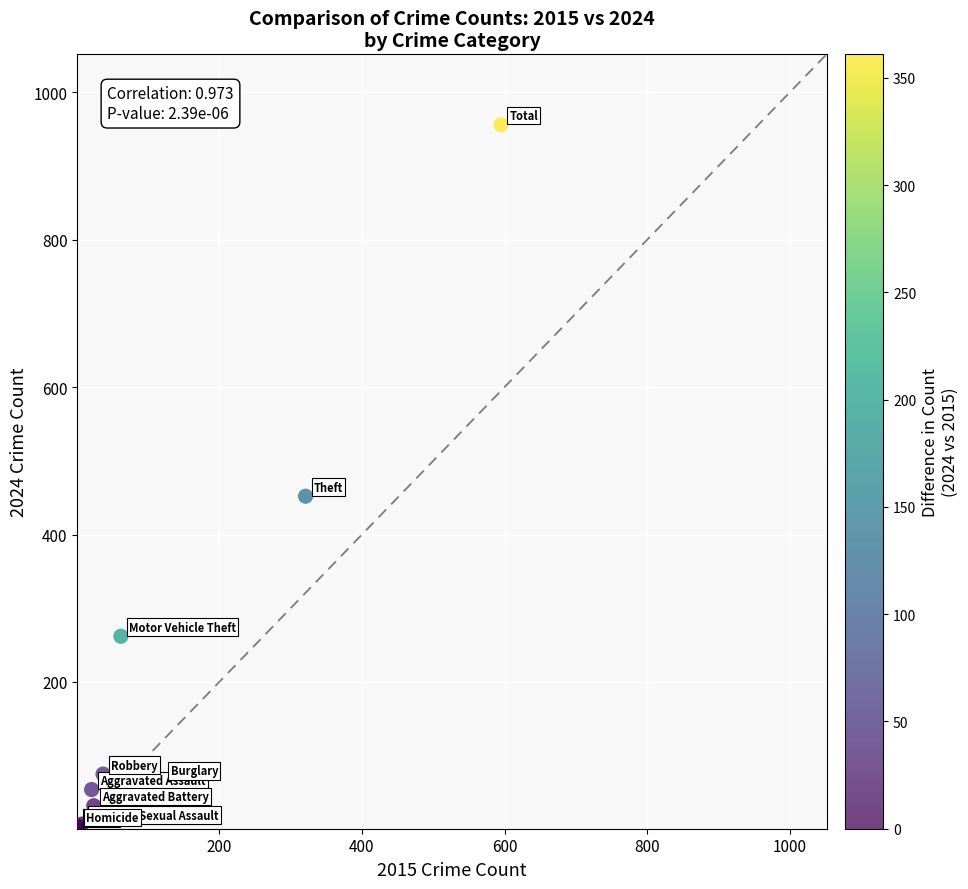

What Y value in the scatter plot is closest to 479?

452